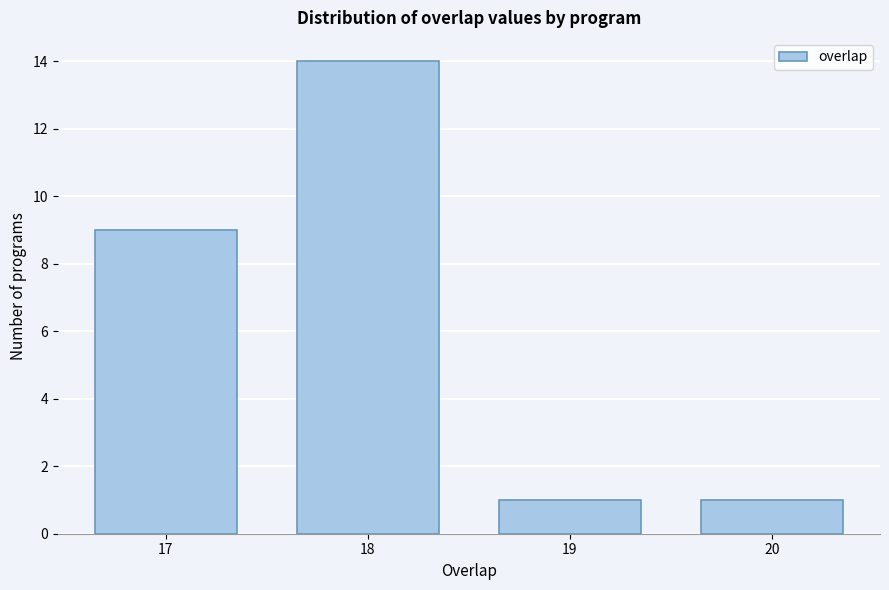

Reading left to right, what are all the values shown in this chart?

17=9	18=14	19=1	20=1